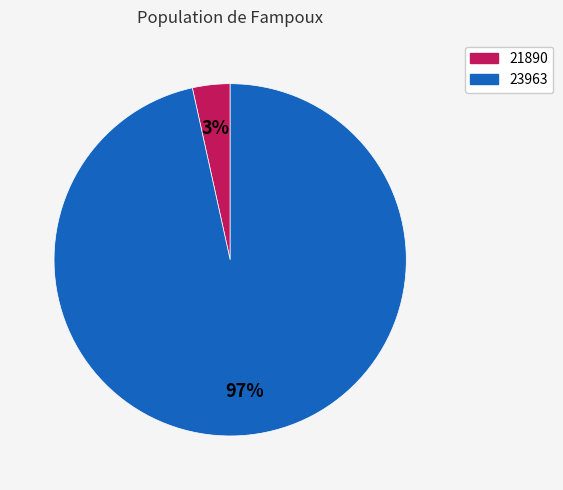

Is it true that 23963 is 90% of the pie?

False